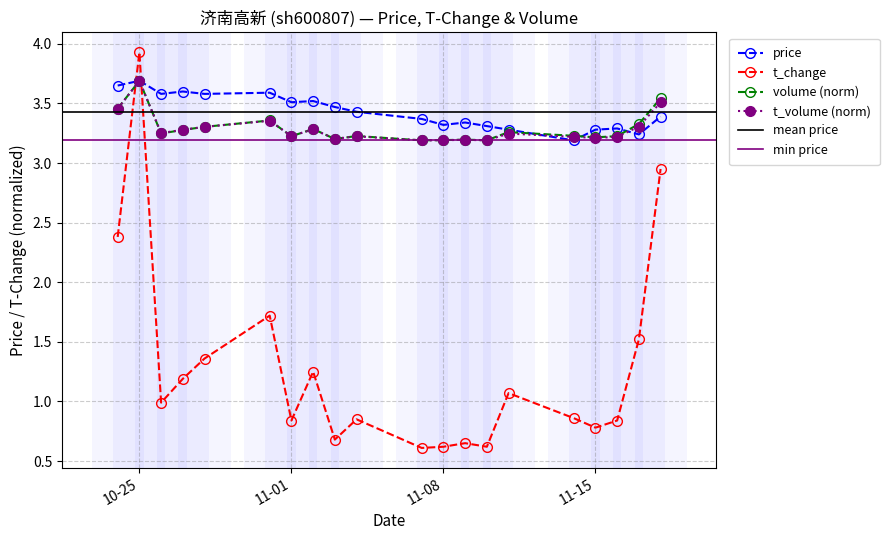

How many times do t_change and price cross each other?

2